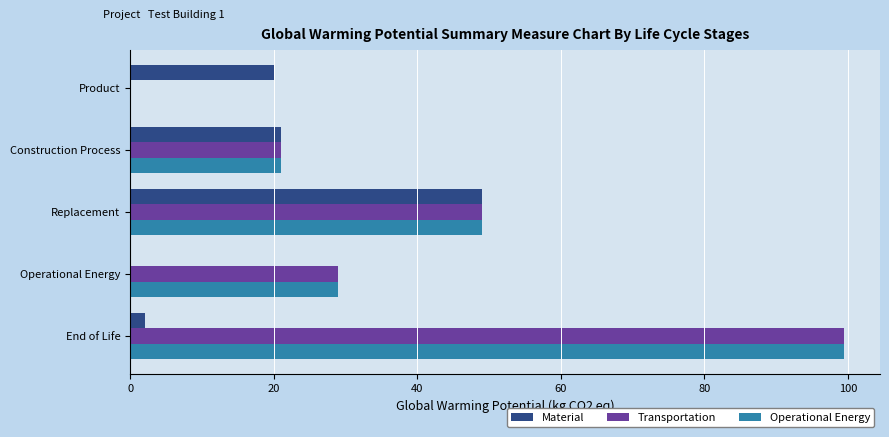

The Transportation series shows 99.5 at End of Life. True or false?

True